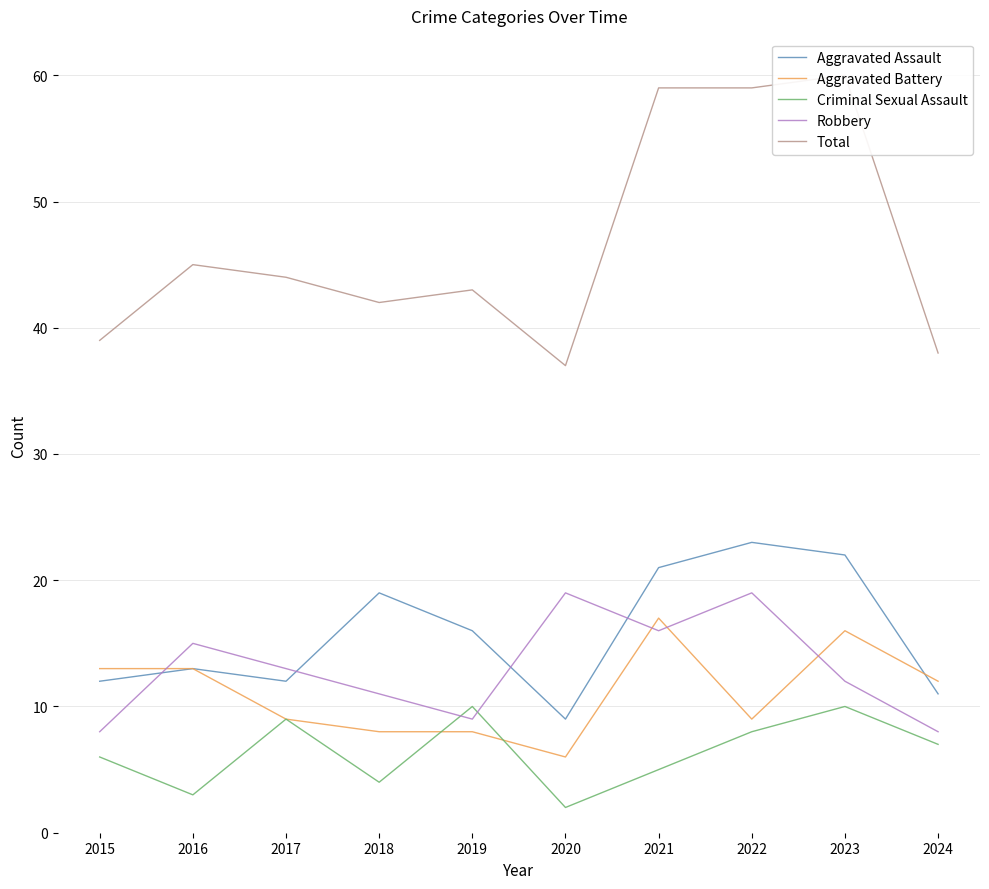

The Aggravated Battery series shows 27 at 2021. True or false?

False